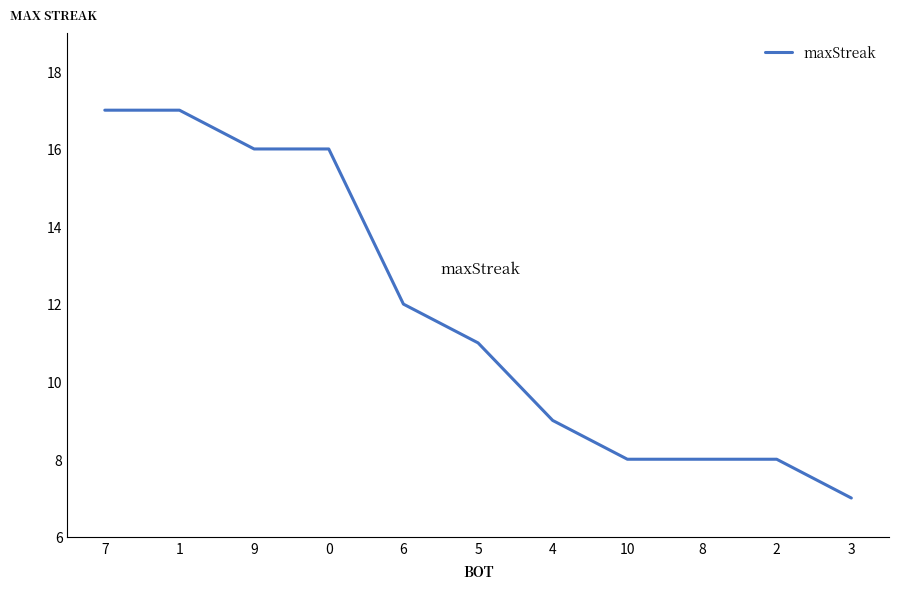

What position from the right is 1?

10